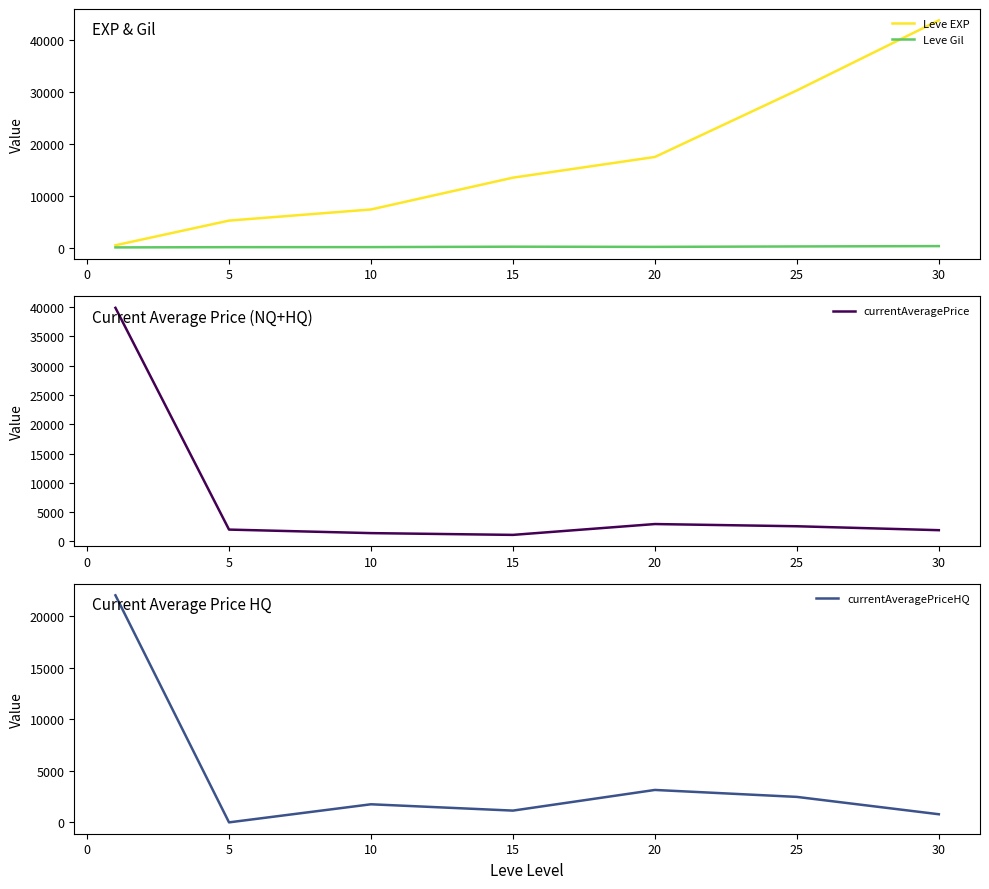

What is the highest value of the Leve EXP series?

43730.0